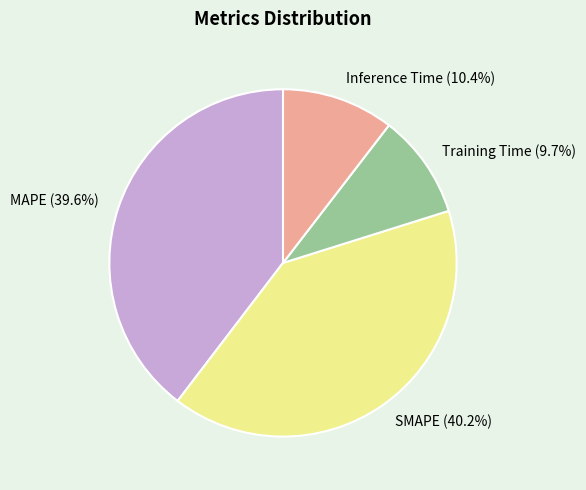

Does MAPE account for over 50% of the chart?

No